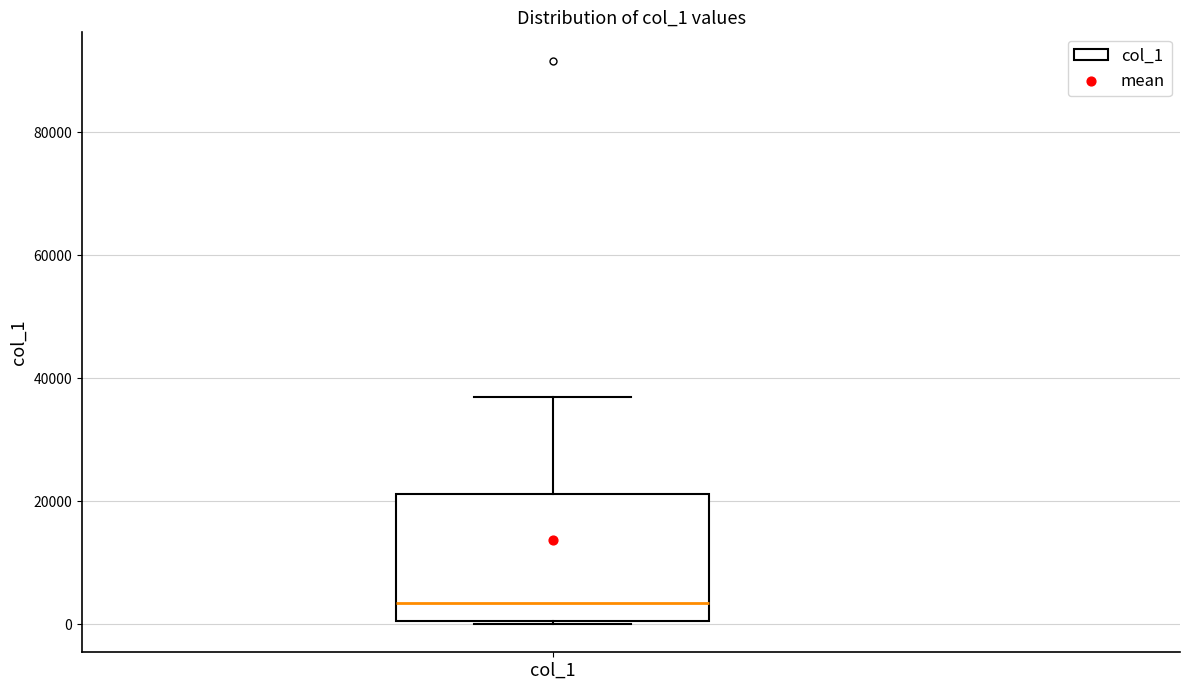

Where does the median line of the box for col_1 sit on the y-axis? The values are not printed on the chart, so give them approximately, as read against the axis.

4000